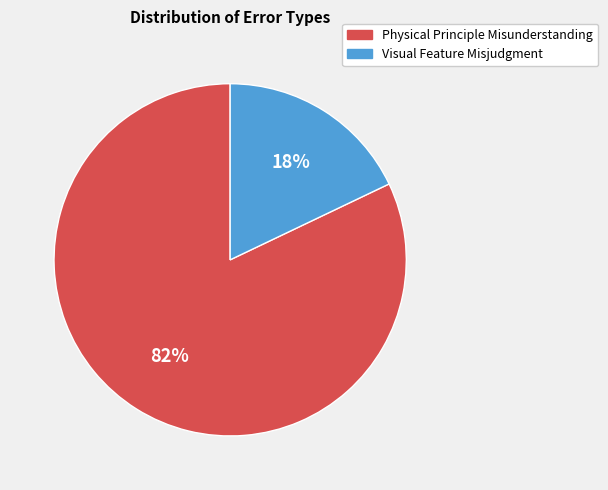

To the nearest percent, what percentage of the pie is Physical Principle Misunderstanding?

82%